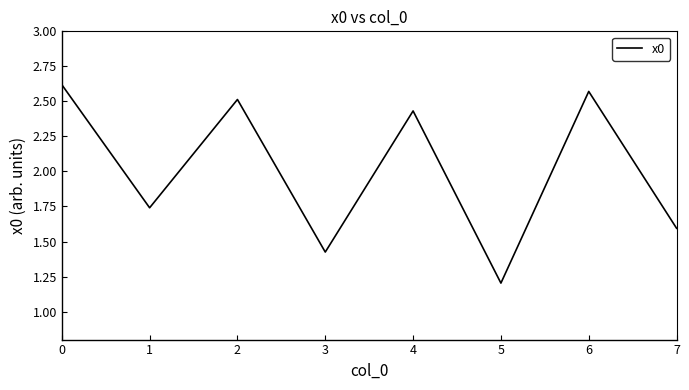

Count the values in the range 1 to 2.

4